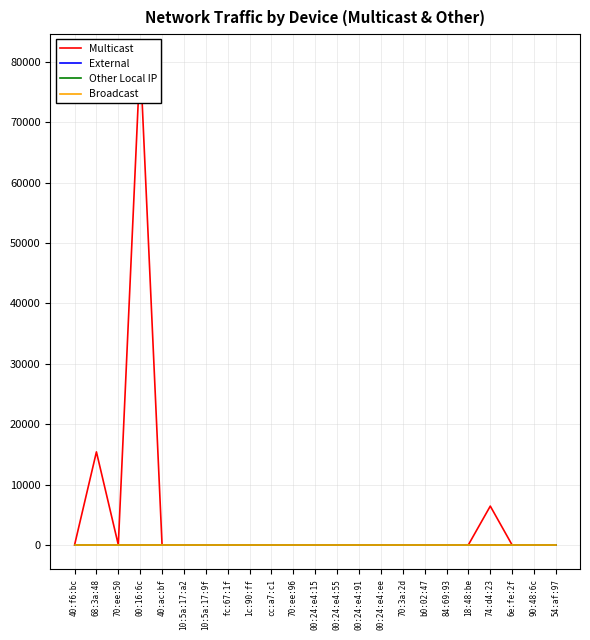

True or false: Other Local IP and External cross at least once.

False